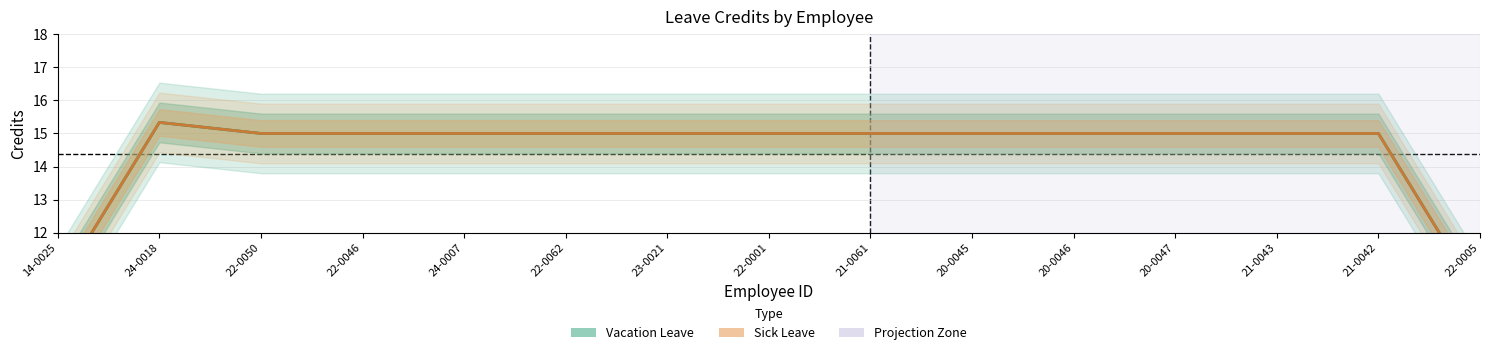

True or false: Vacation Leave and Sick Leave cross at least once.

False